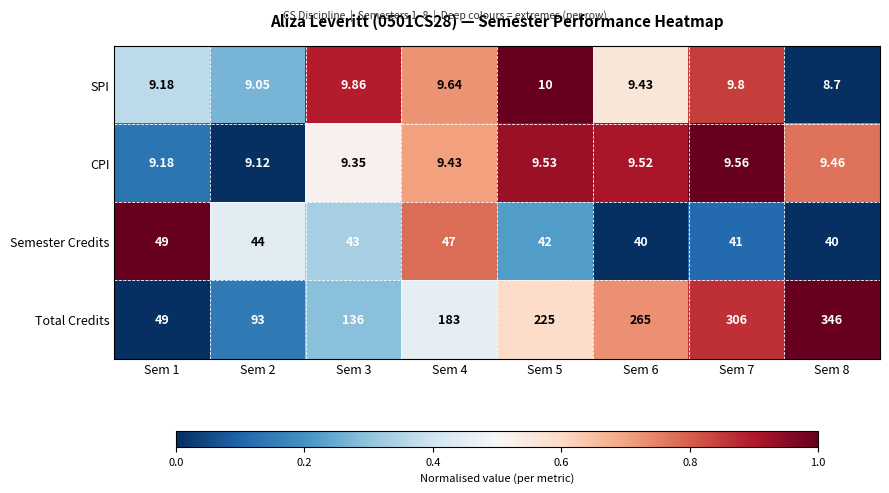

Rank the series by their maximum value, from highest to lowest.

Total Credits, Semester Credits, SPI, CPI